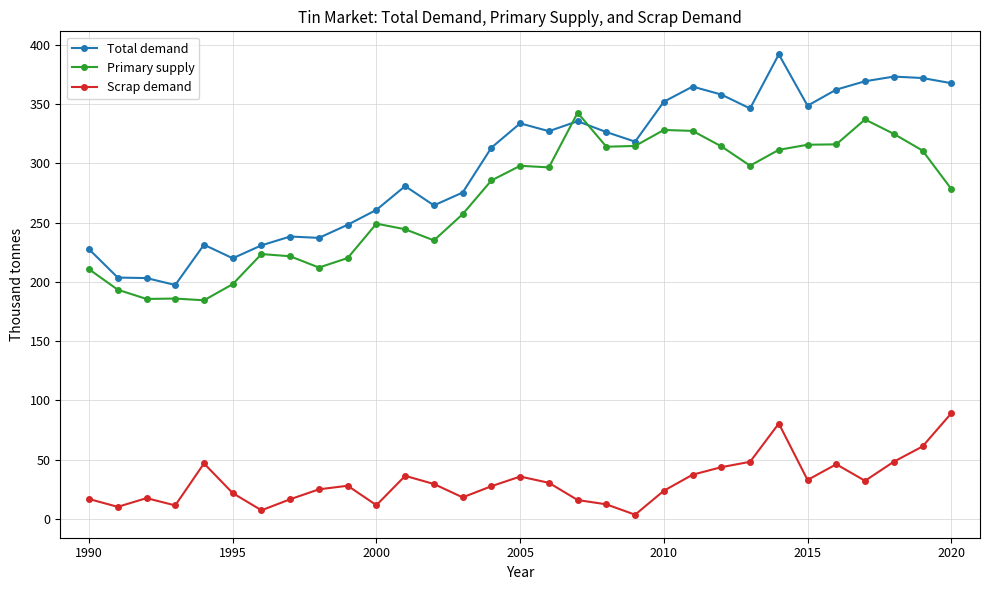

What is the value of the Primary supply point at the 19th from the left?

313.9